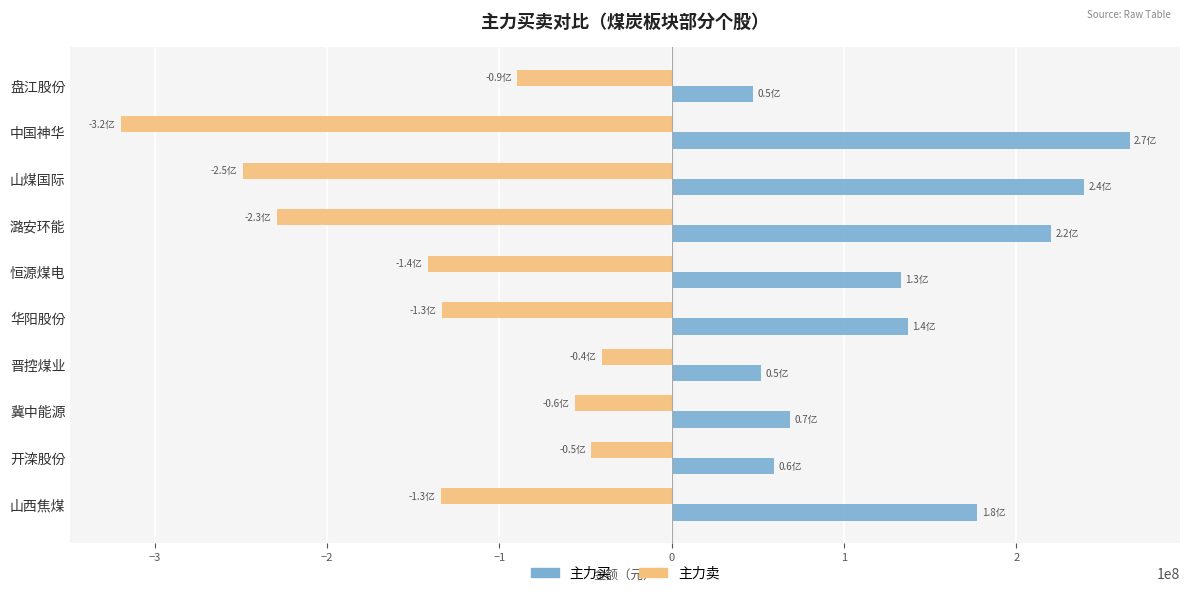

What is the sum of all 主力卖 values?

-1439028345